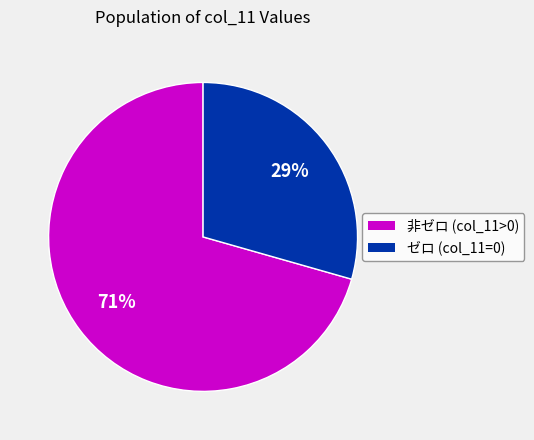

To the nearest percent, what is the average slice percentage?

50%